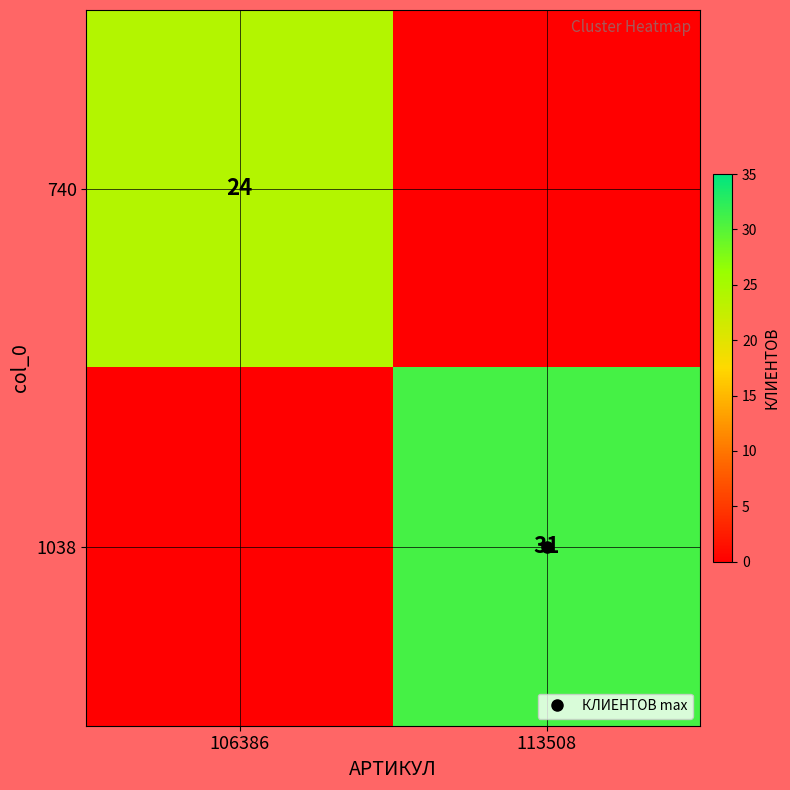

What is the average value of the 740 series?

12